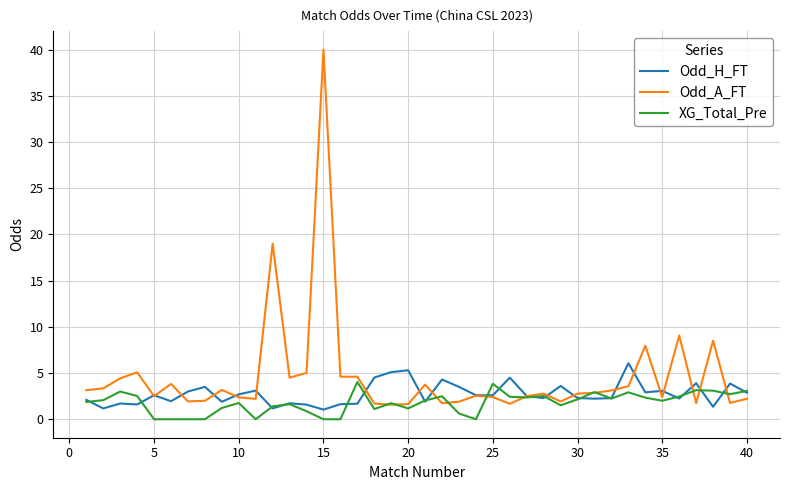

Which series has the widest spread of values?

Odd_A_FT